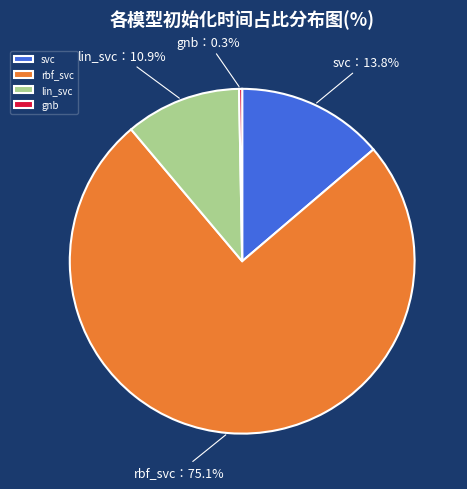

Which slice is the smallest?

gnb